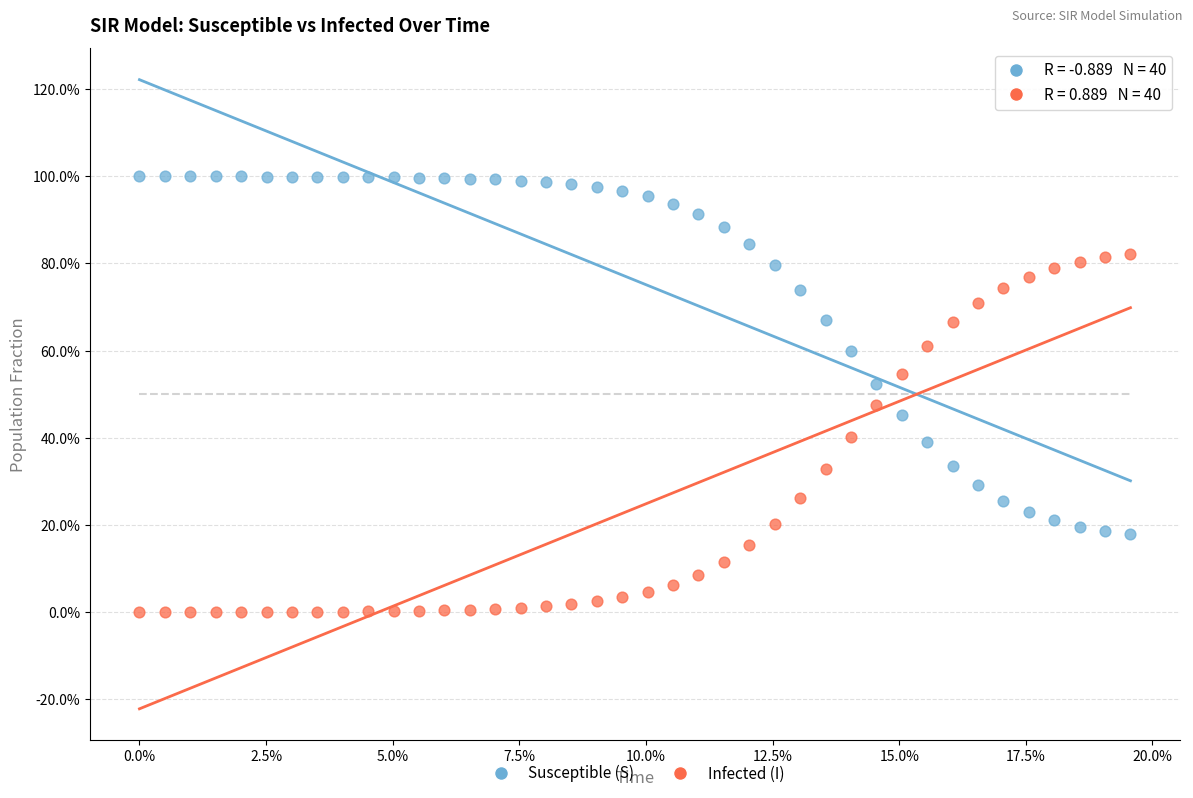

What are all the series names shown in the legend?

Susceptible (S), Infected (I)